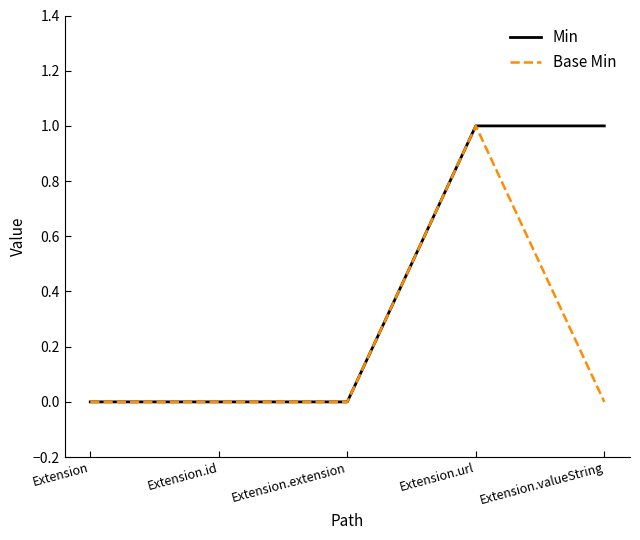

How many distinct data groups are displayed?

2